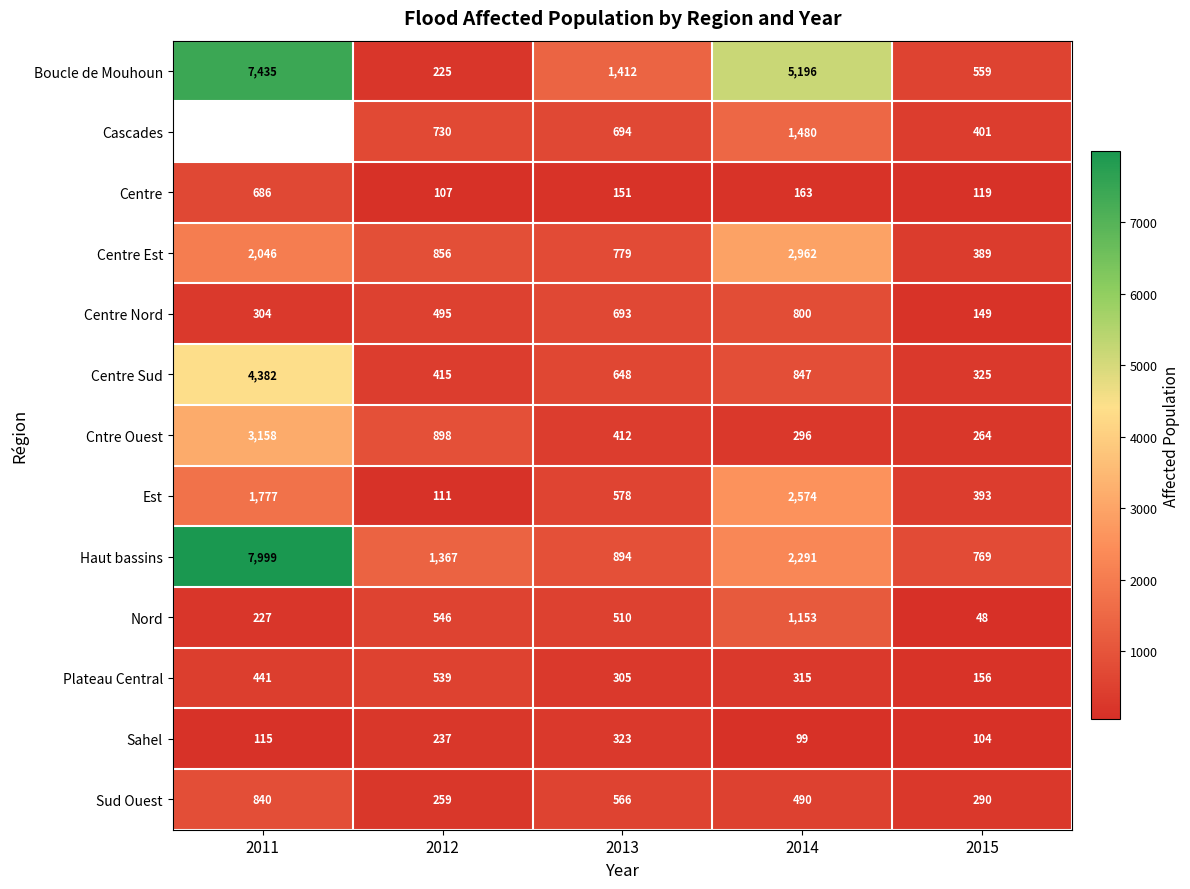

How many categories are shown in the chart?

5